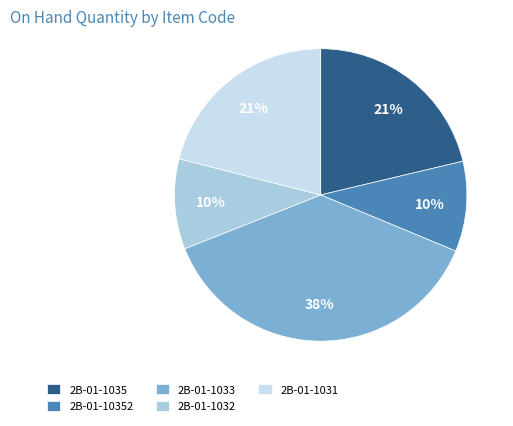

To the nearest percent, what is the combined percentage of 2B-01-1032 and 2B-01-10352?

20%